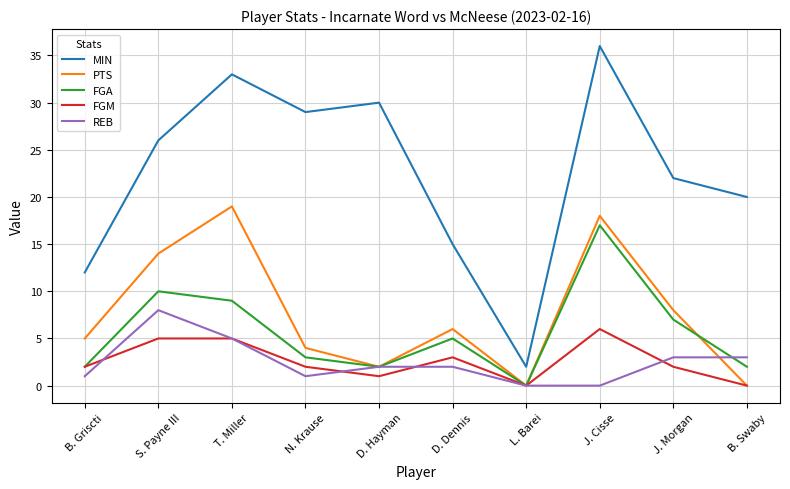

Is it true that MIN equals 22 at J. Morgan?

True